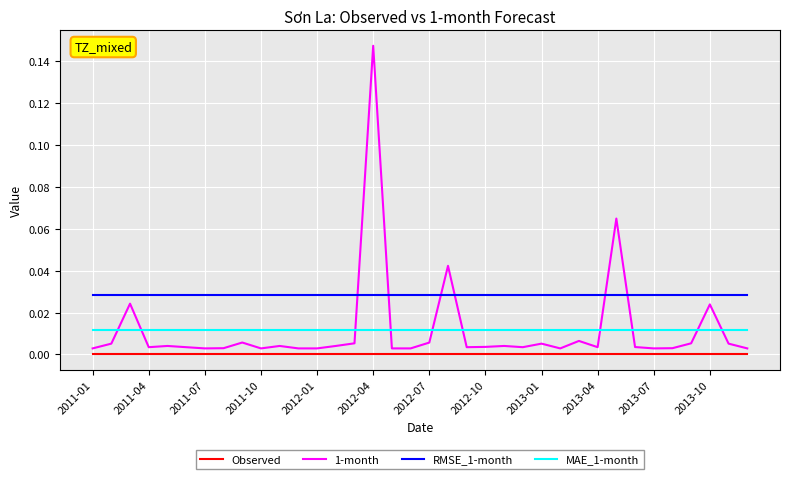

True or false: MAE_1-month and 1-month cross at least once.

True